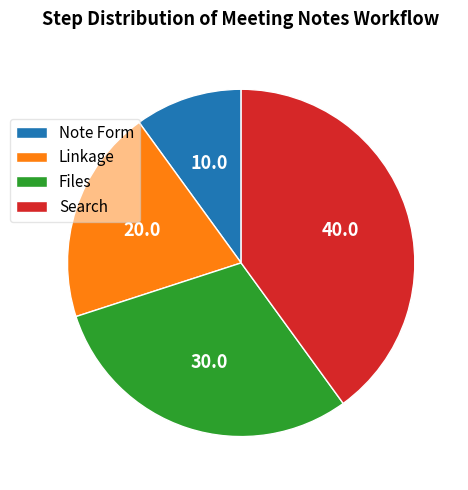

Which slice is the smallest?

Note Form